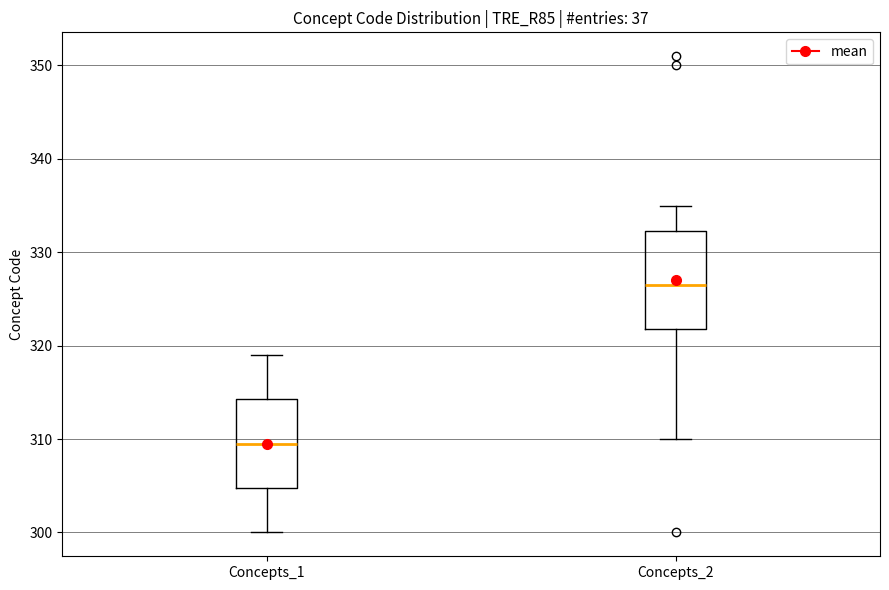

Where does the upper whisker of the box for Concepts_2 end on the y-axis? The values are not printed on the chart, so give them approximately, as read against the axis.

335